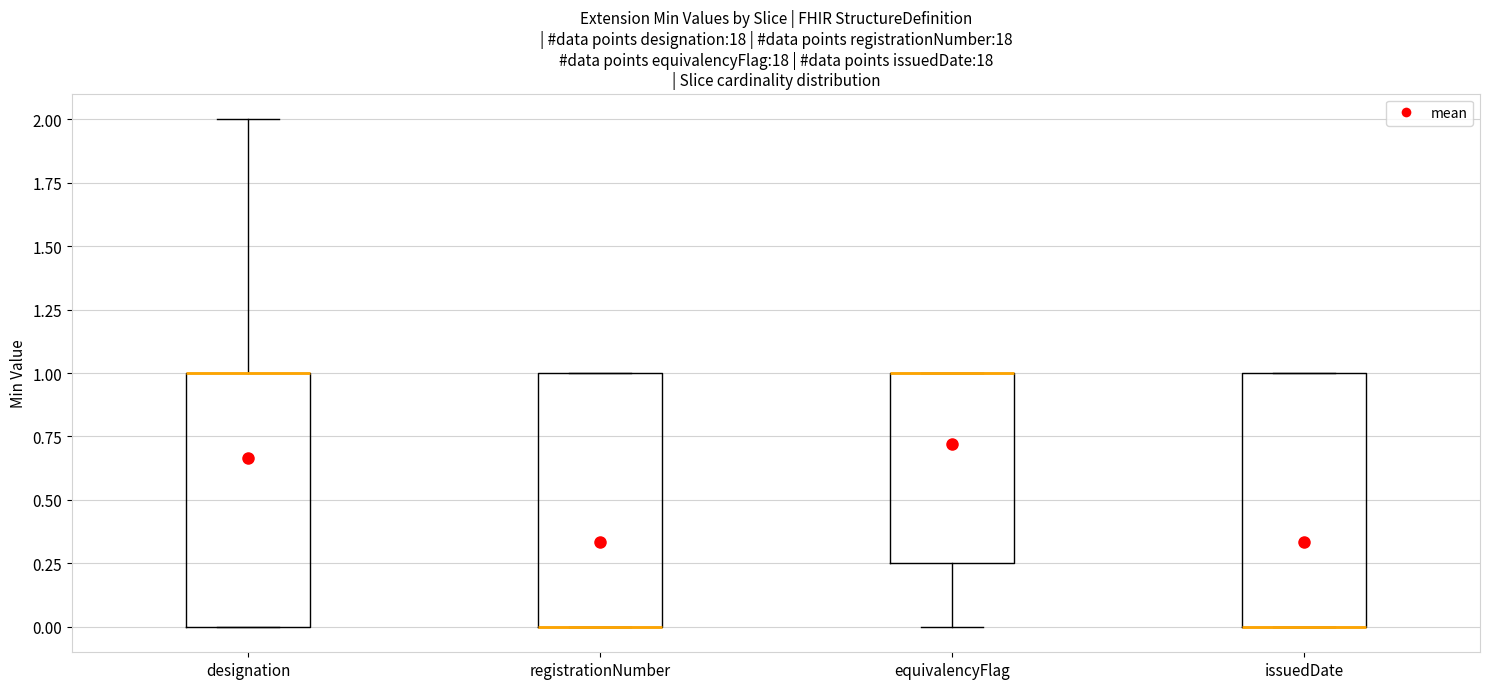

Where does the lower whisker of the box for equivalencyFlag end on the y-axis? The values are not printed on the chart, so give them approximately, as read against the axis.

0.00